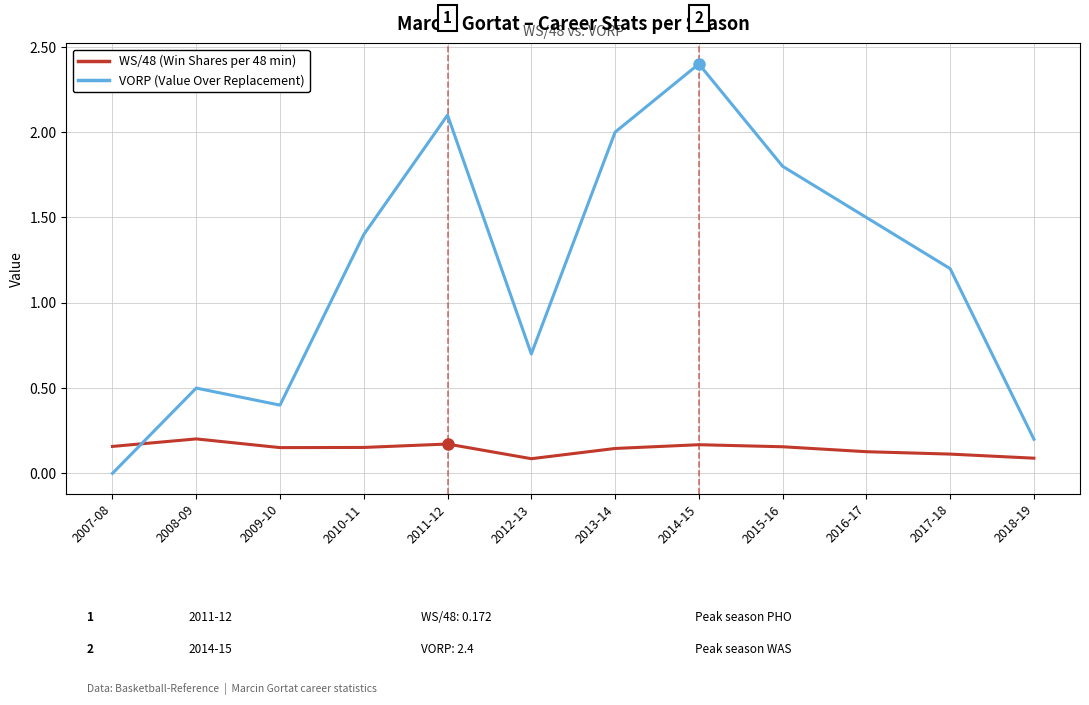

What position from the right is 2010-11?

9